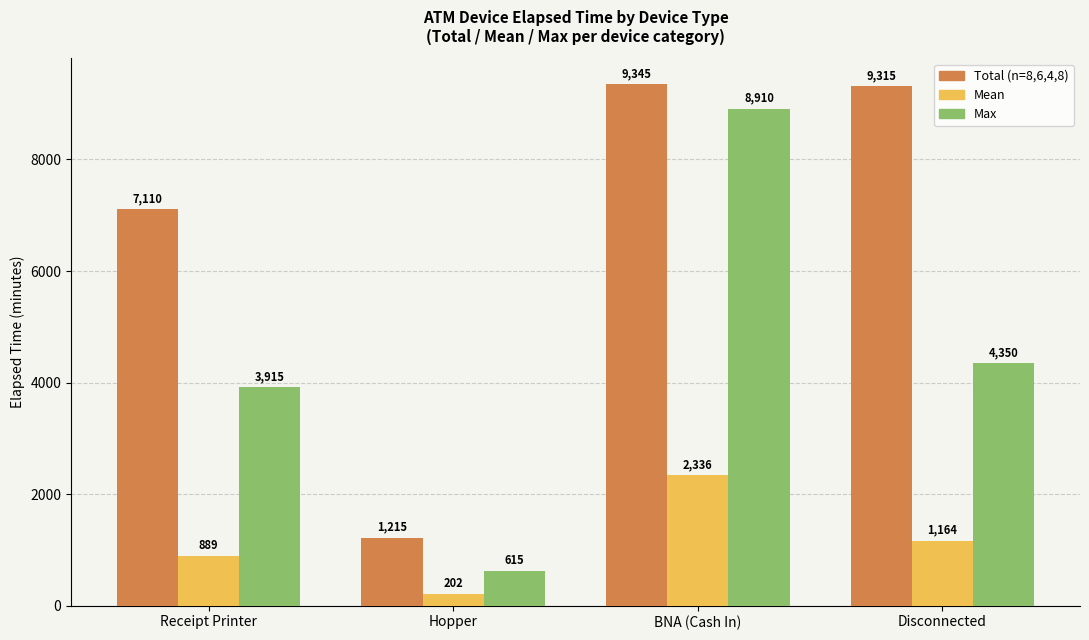

At which category is the sum across all series the highest?

BNA (Cash In)